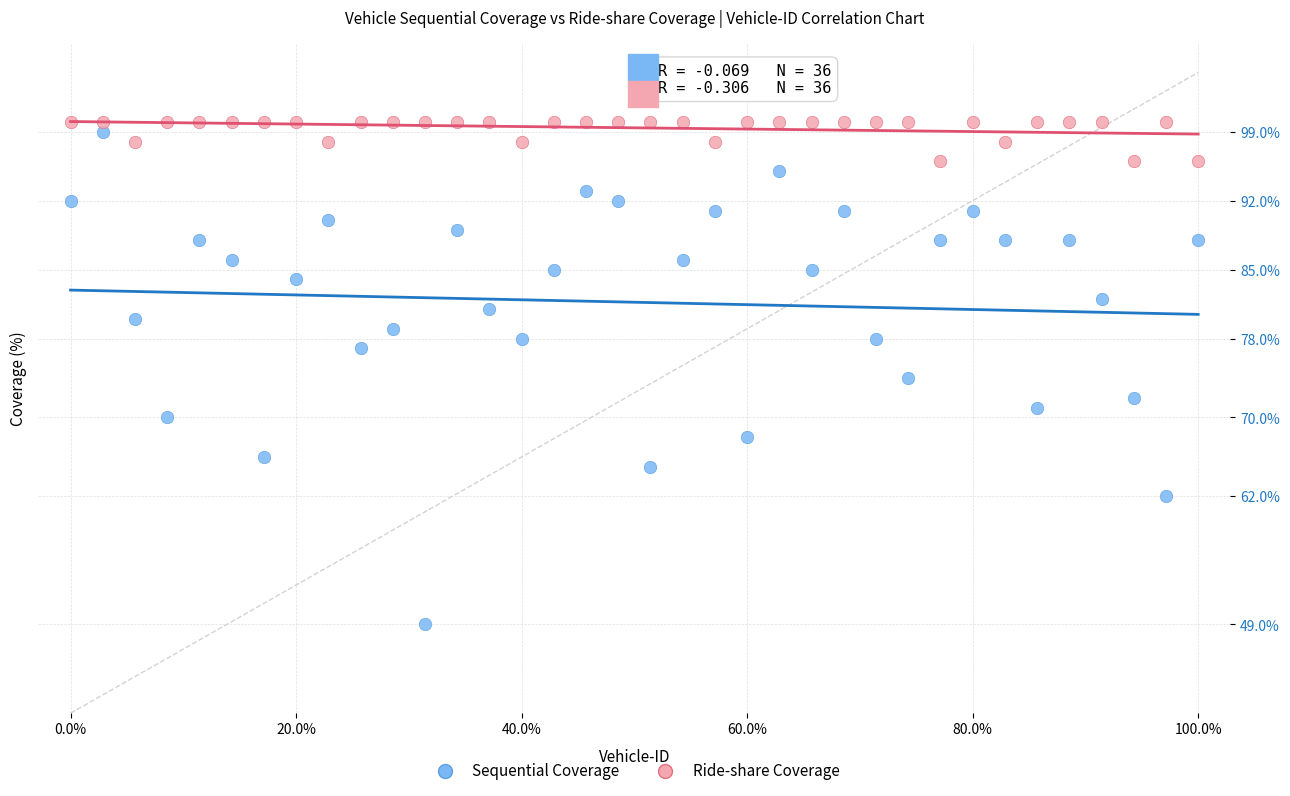

Which series contains the lowest Y value?

Sequential Coverage